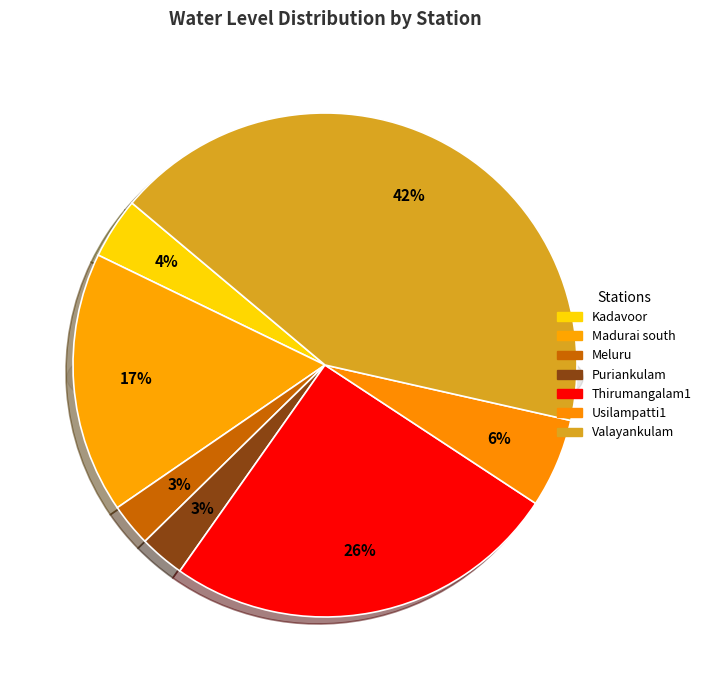

What percentage is NOT represented by Puriankulam?

97.1%